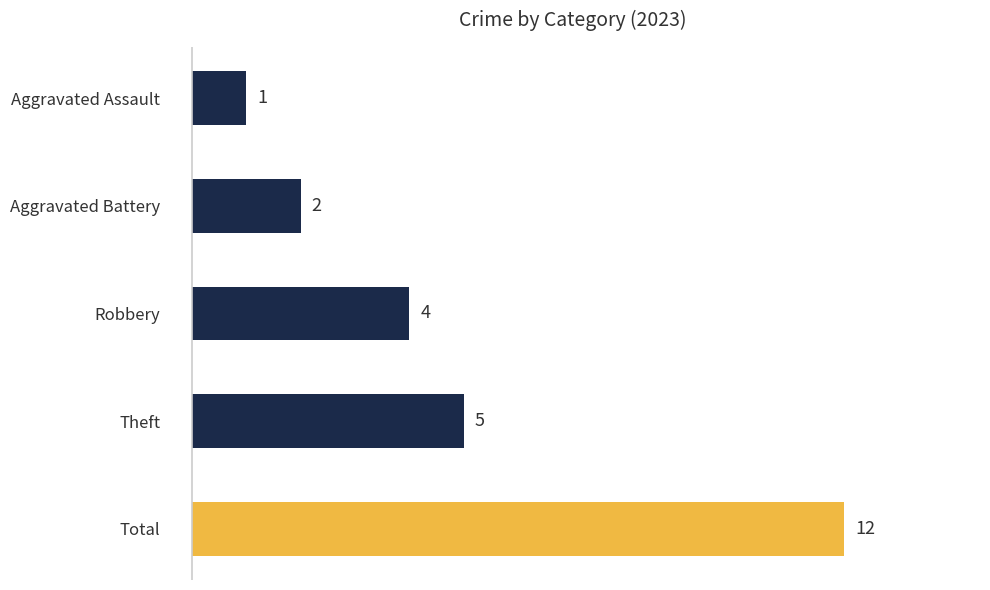

The chart shows a value of 21 at Total. True or false?

False